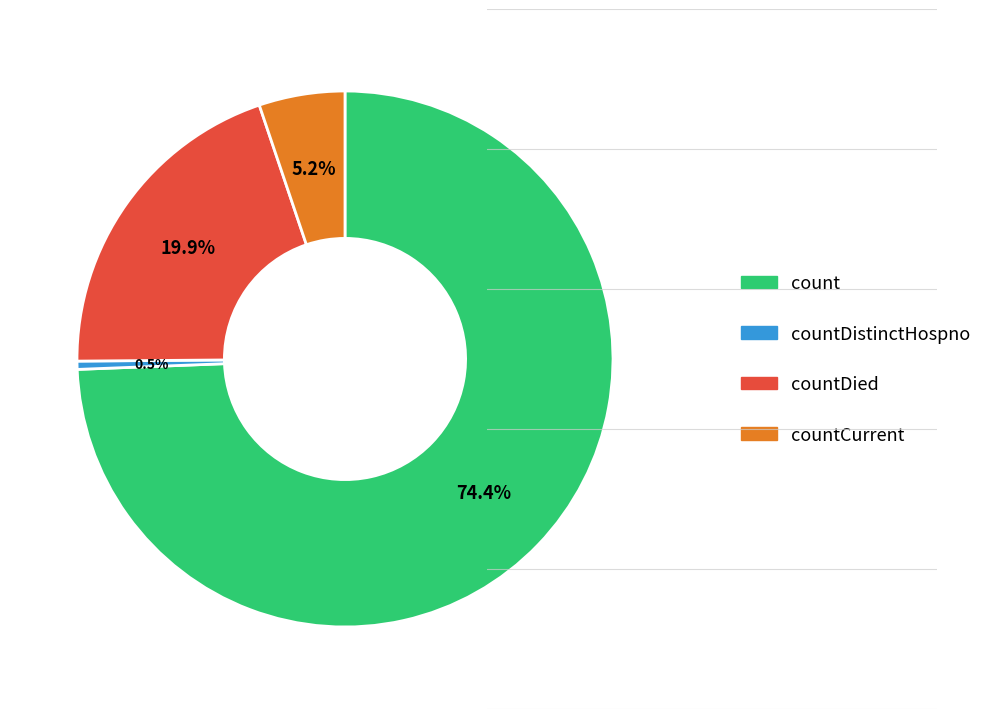

Count the number of slices in the pie.

4